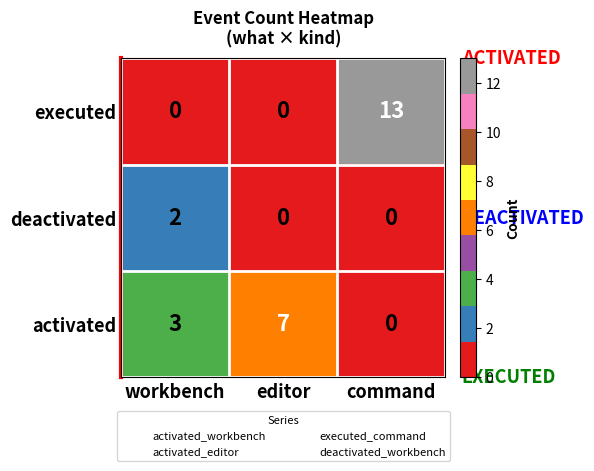

Reading left to right, list all the values displayed in this chart.

executed: 0	0	13
deactivated: 2	0	0
activated: 3	7	0